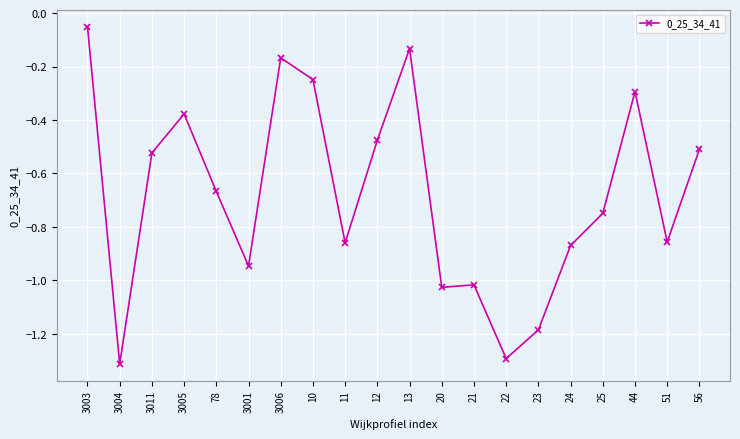

What position from the right is 3003?

20